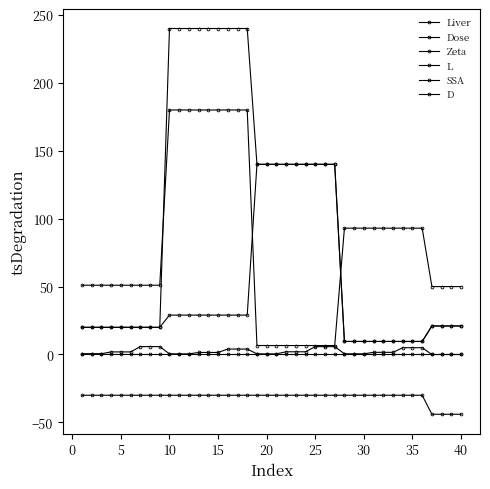

How many series are shown in this chart?

6